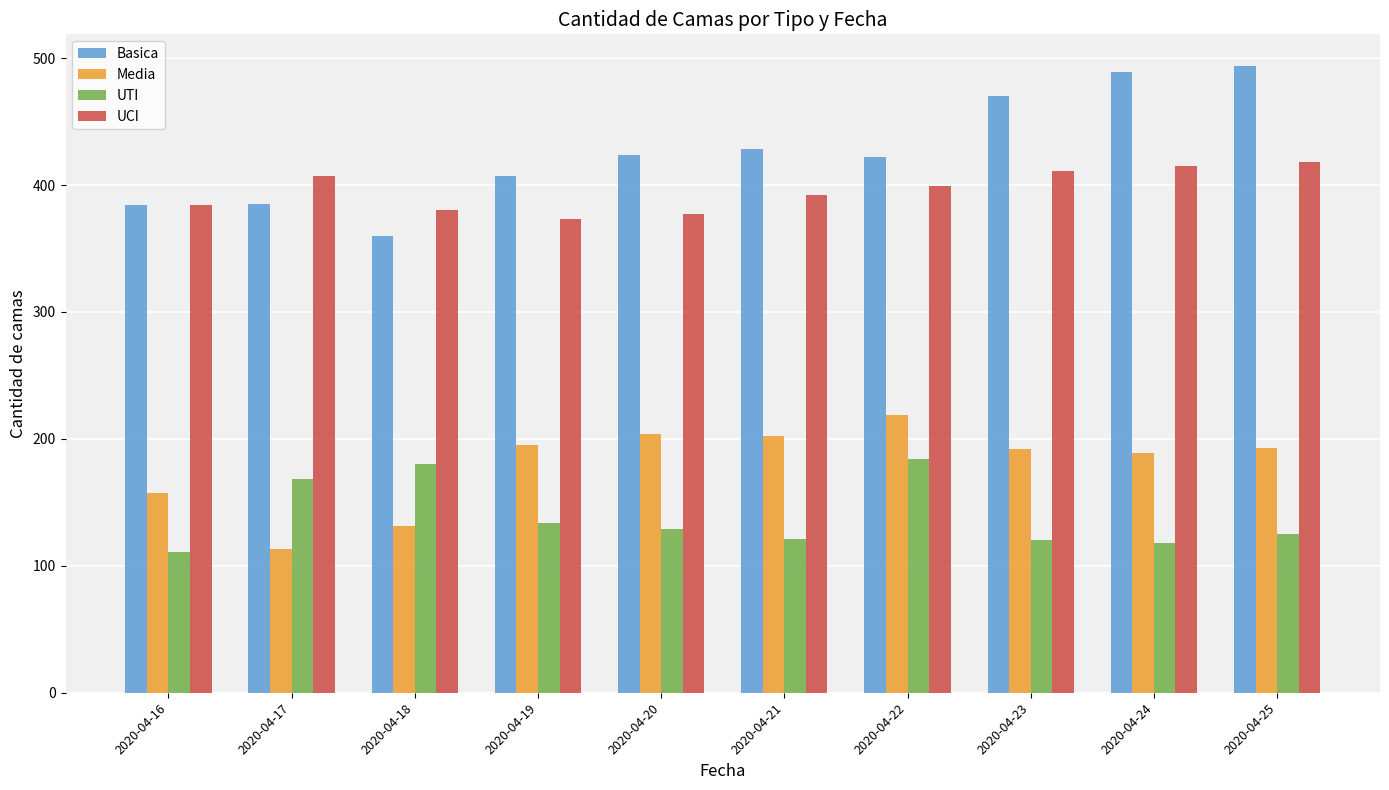

What is the spread (max minus min) of values at 2020-04-21?

307